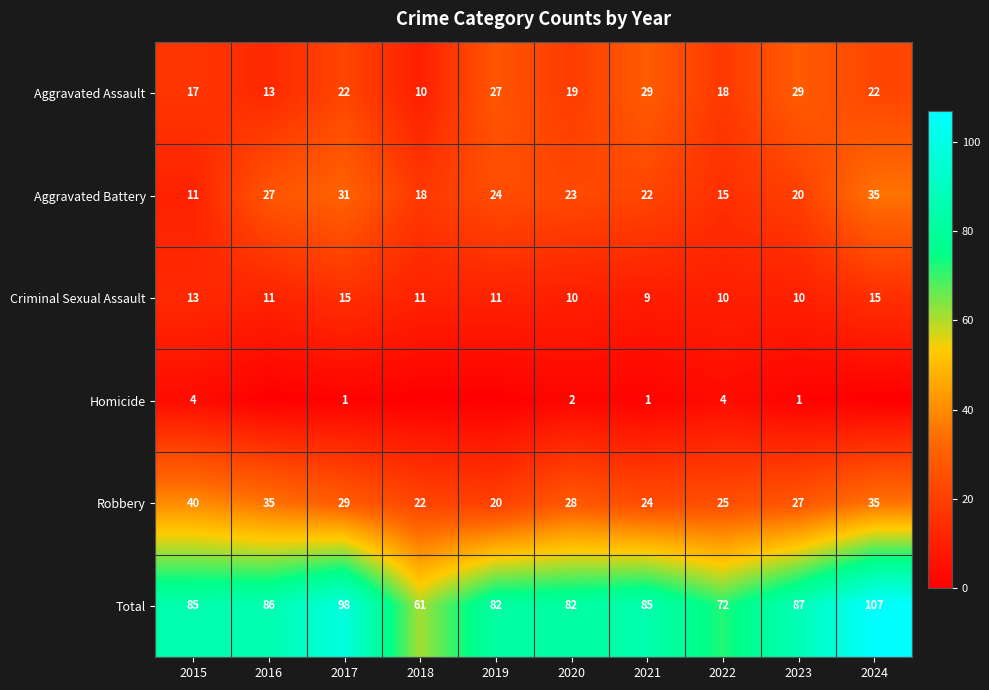

How many series are shown in this chart?

6